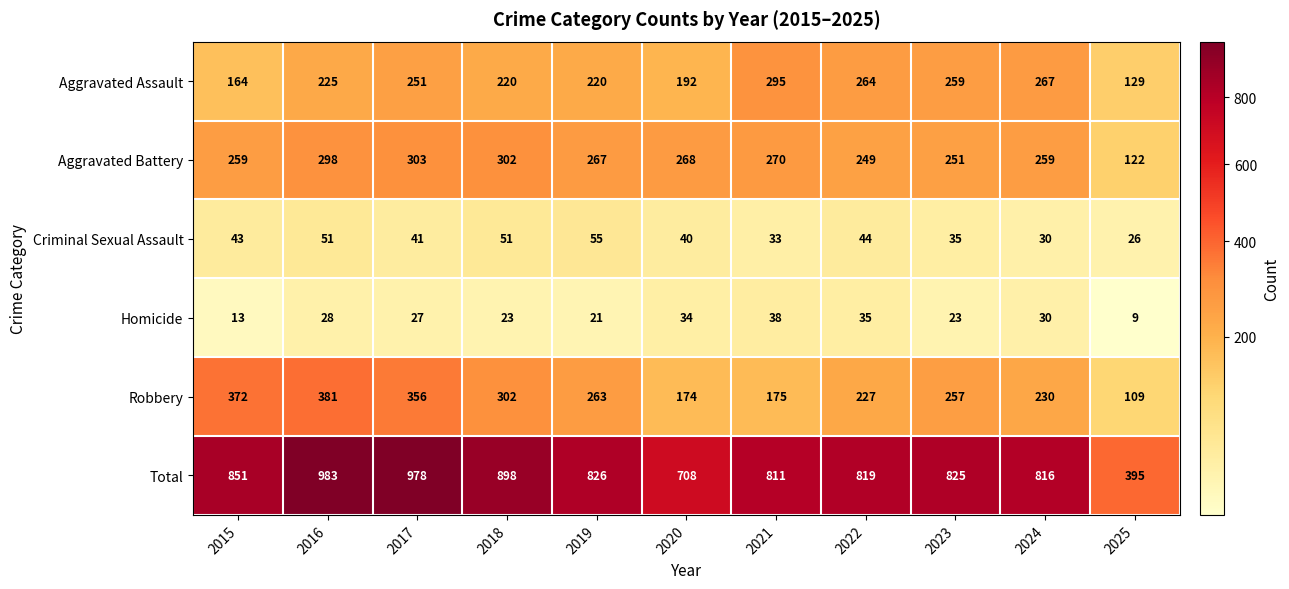

How many values in the Criminal Sexual Assault series are below 41?

5